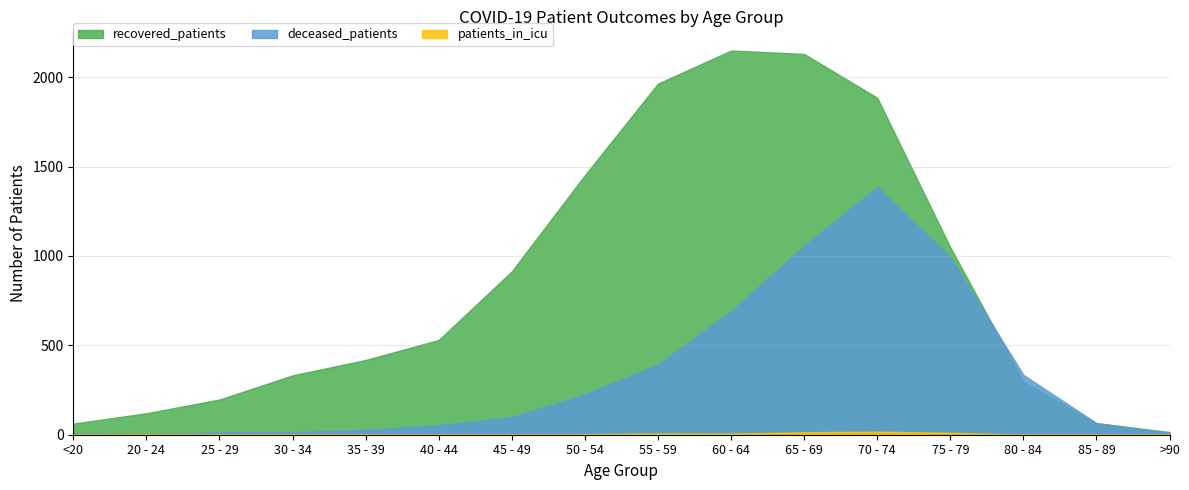

What is the greatest value displayed?

2149